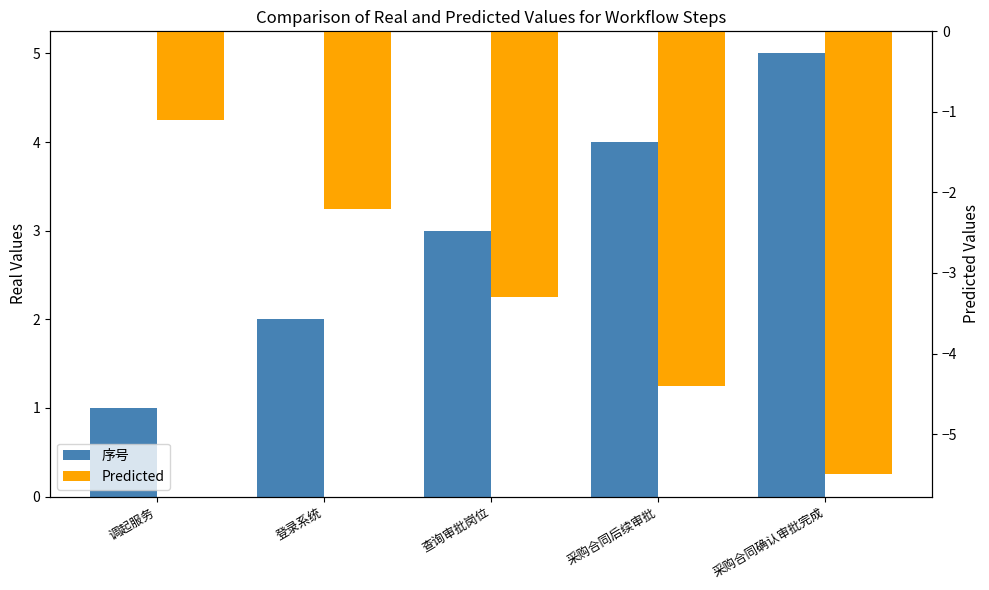

Is it true that 序号 equals 5.2 at 采购合同后续审批?

False